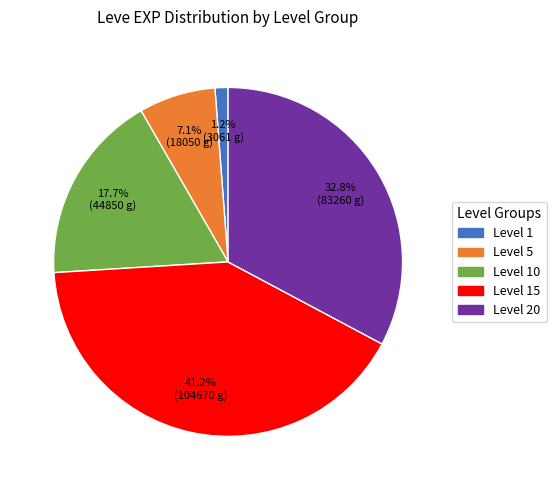

How many slices are in this pie chart?

5